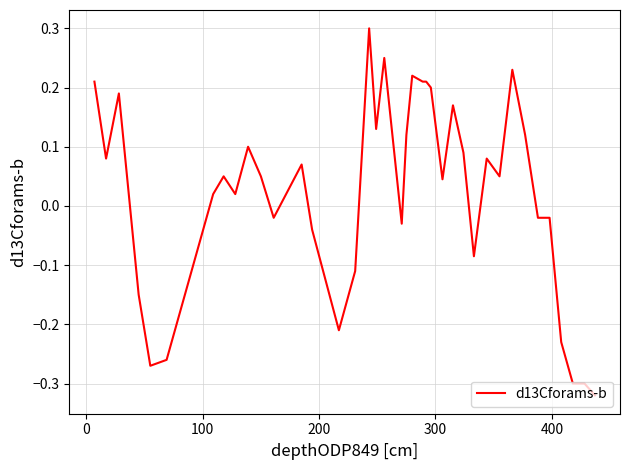

What is the difference between the maximum and minimum values?

0.6